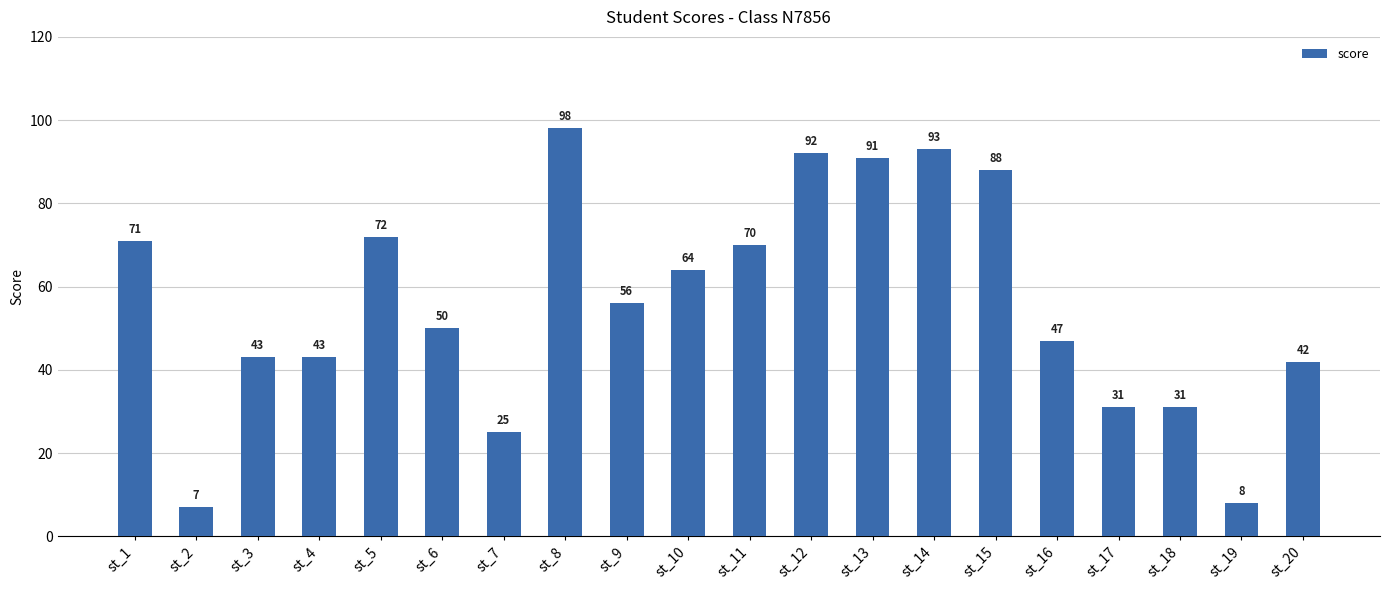

What is the greatest value displayed?

98